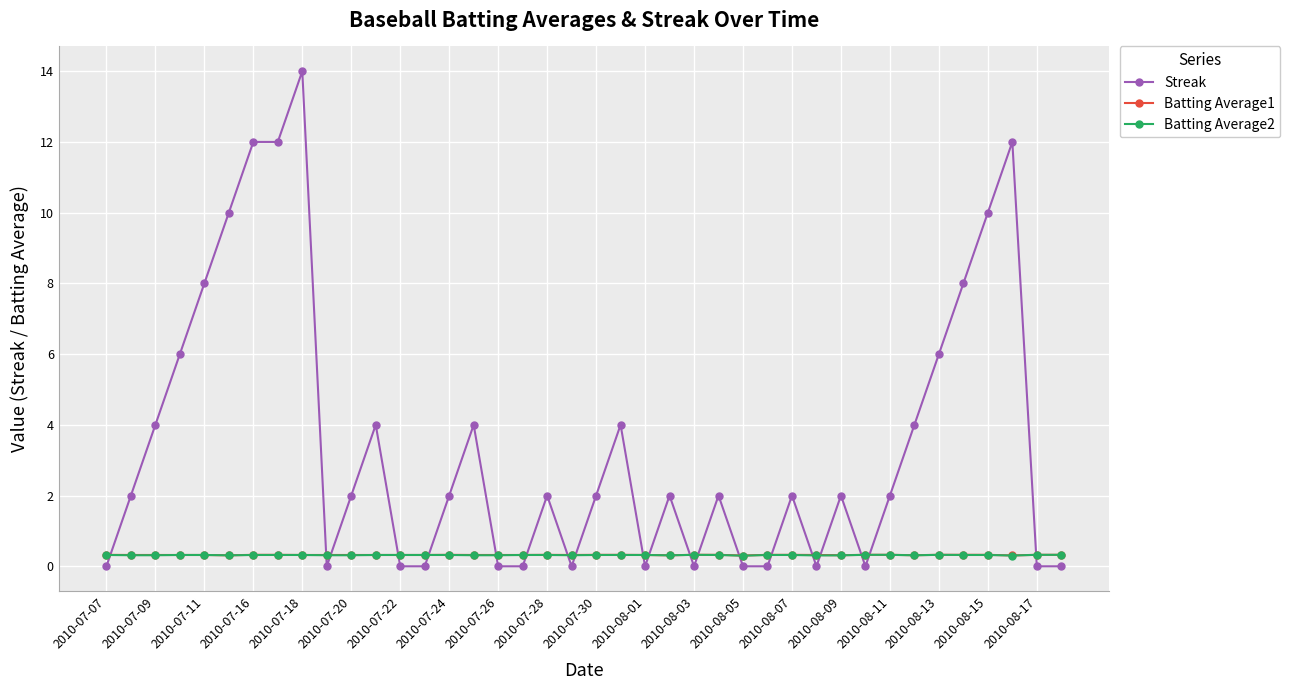

Does the chart have visible grid lines?

Yes